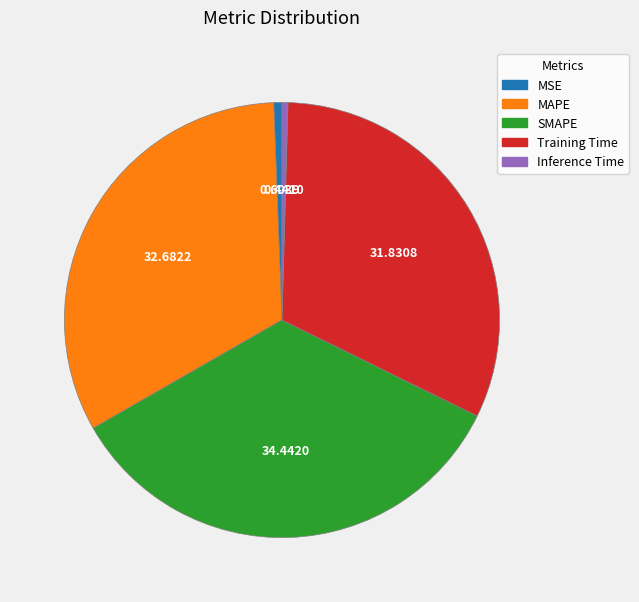

Which slice is the largest?

SMAPE